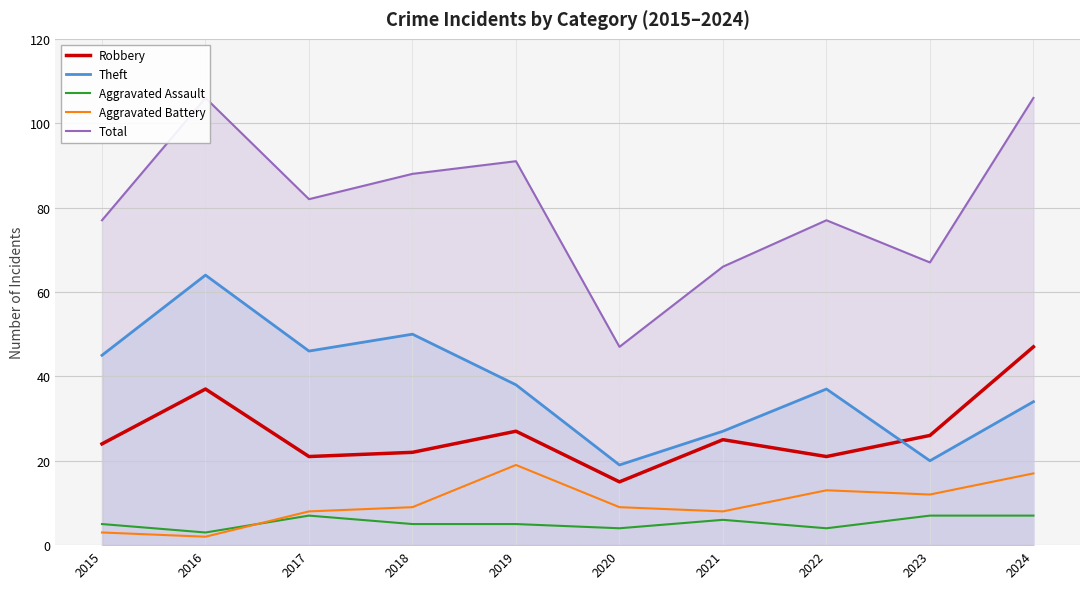

Does the chart have visible grid lines?

Yes